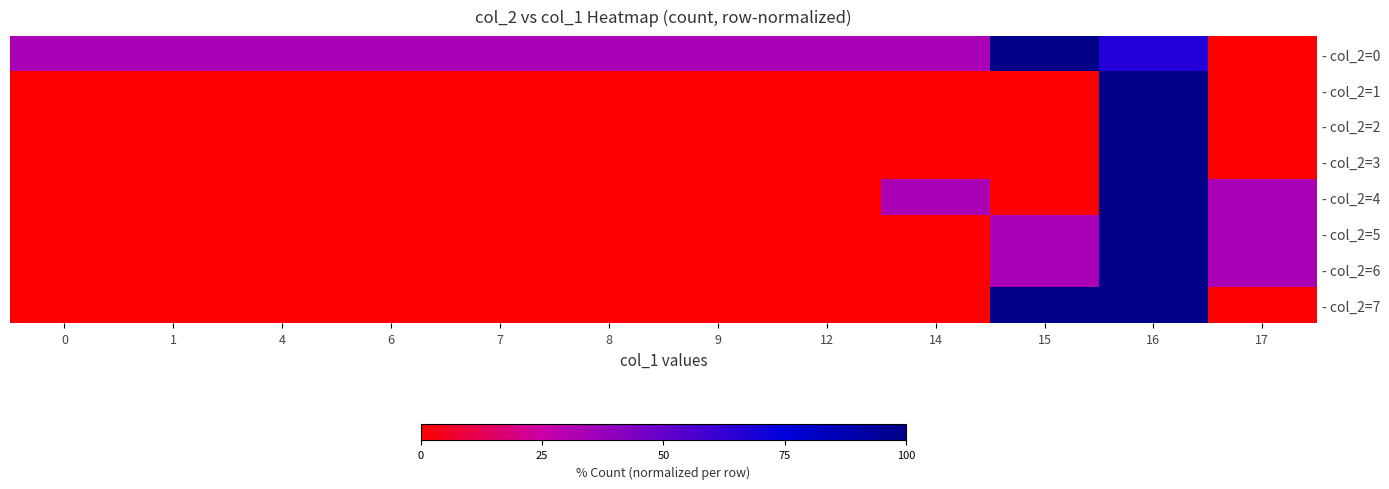

At how many categories does at least one series exceed 68?

2